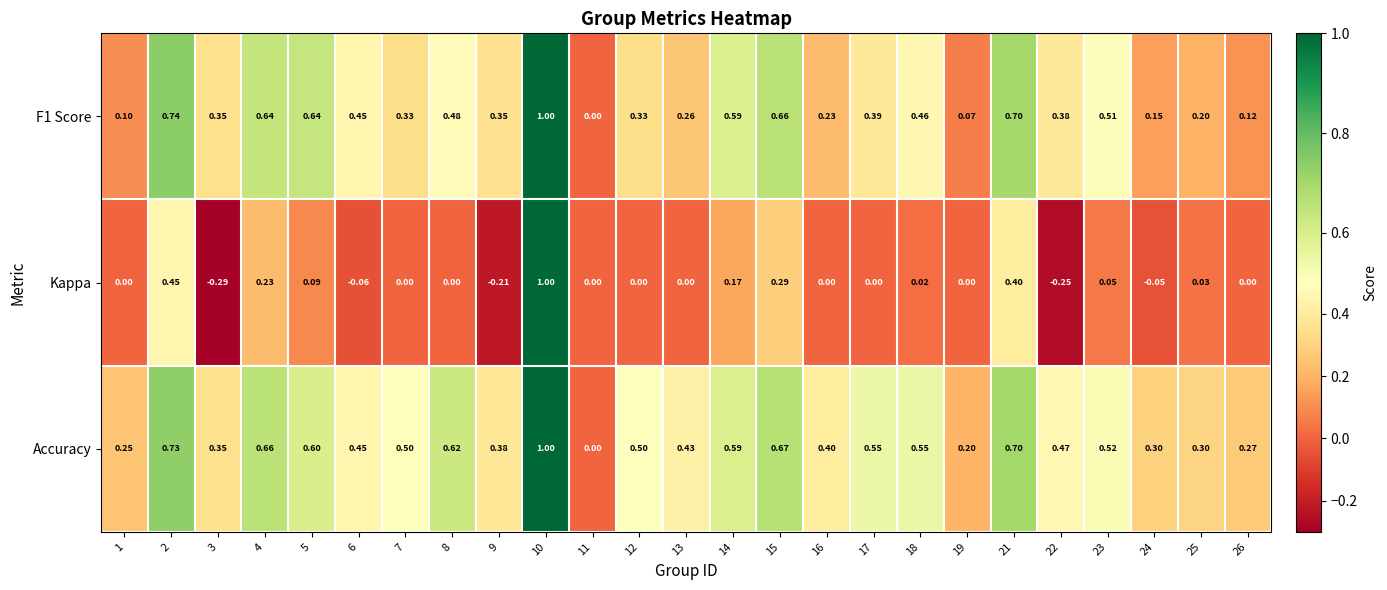

Which series has the largest range (max minus min)?

Kappa